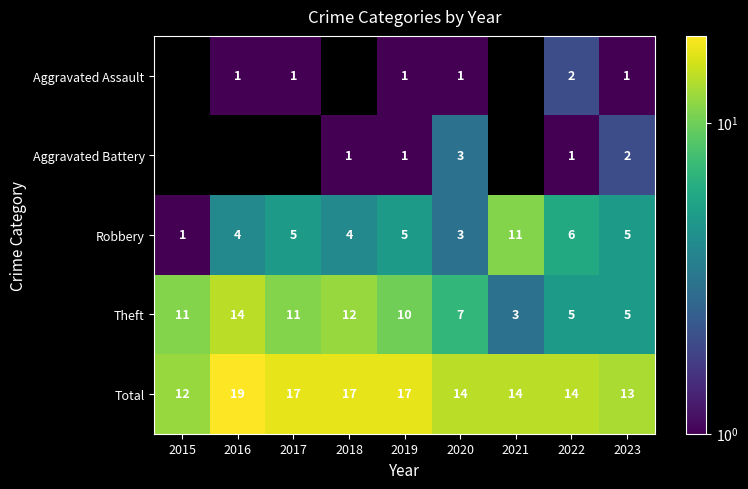

Which series has the widest spread of values?

Theft